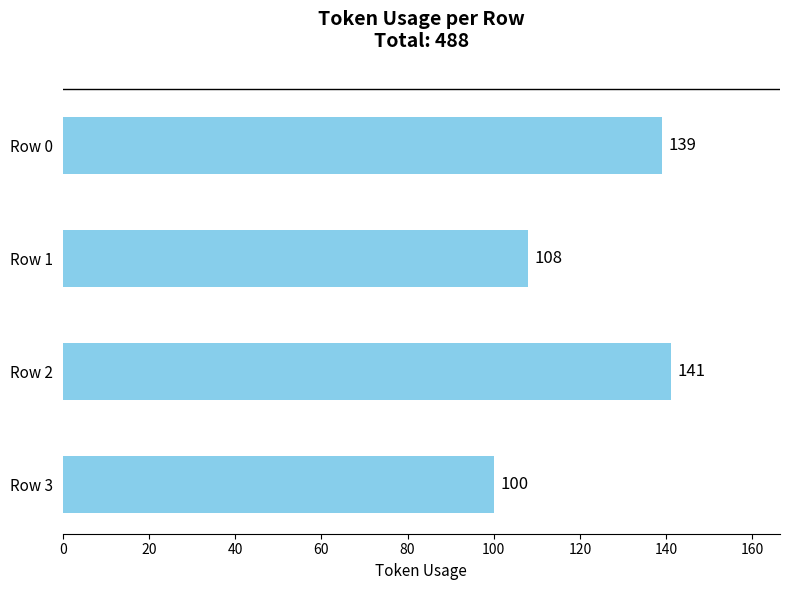

What is the ratio of the value at Row 0 to the value at Row 3?

1.4